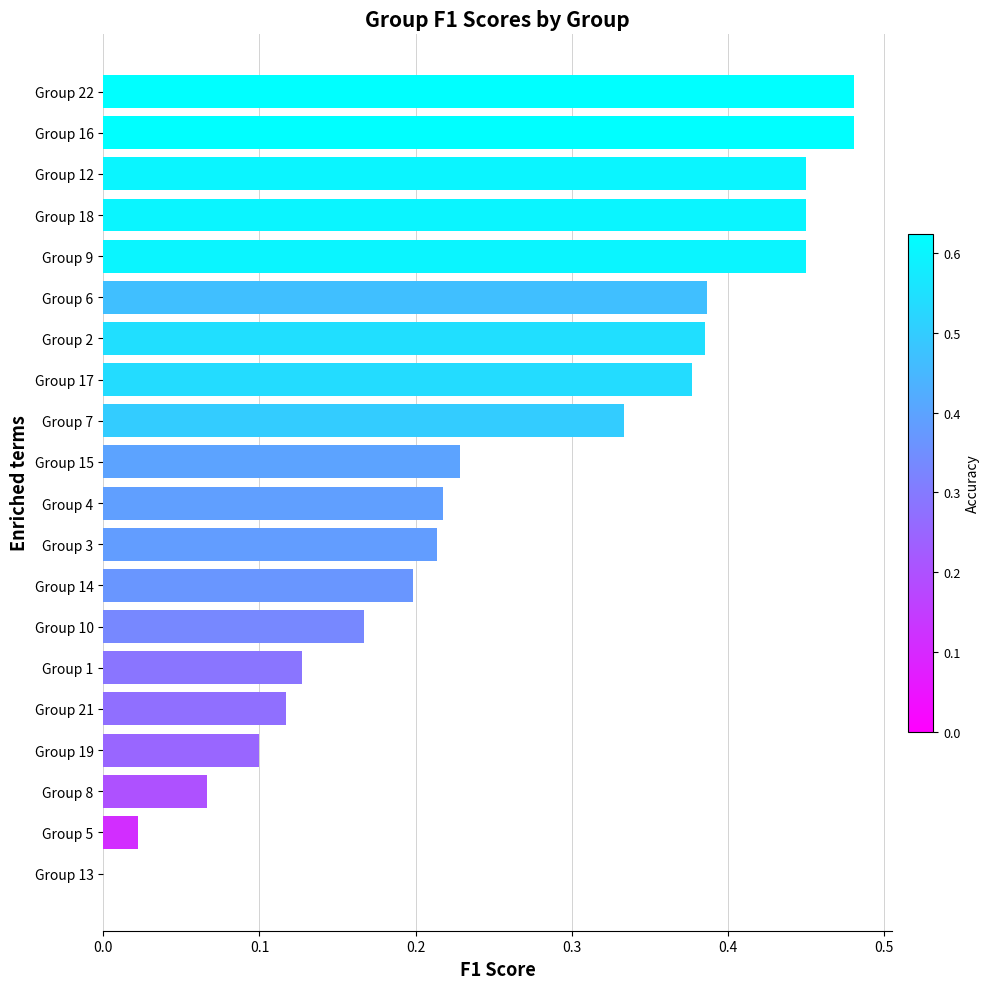

How many positive values are there?

19